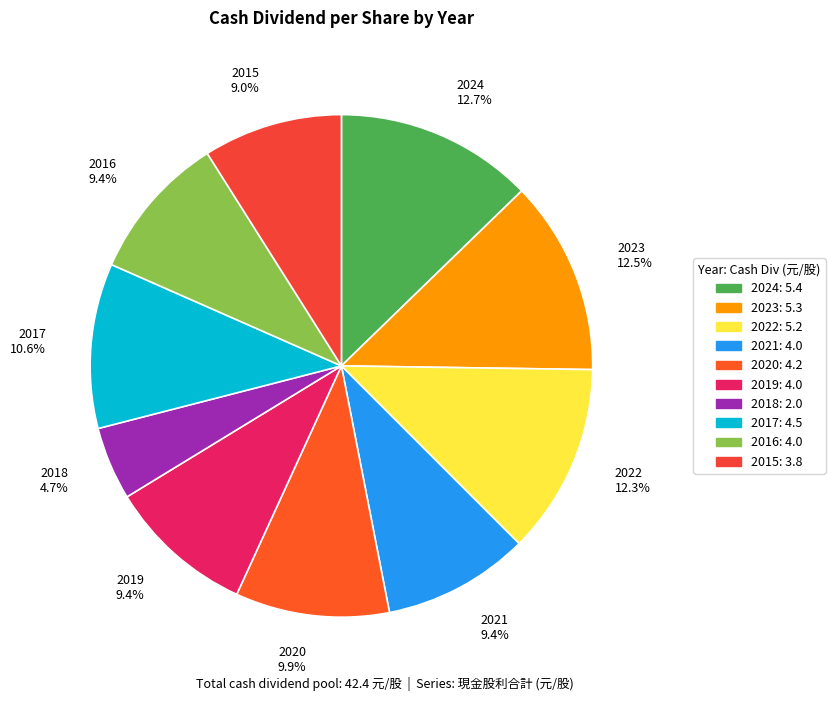

What is the total percentage of 2015 9.0% and 2020 9.9%?

18.9%